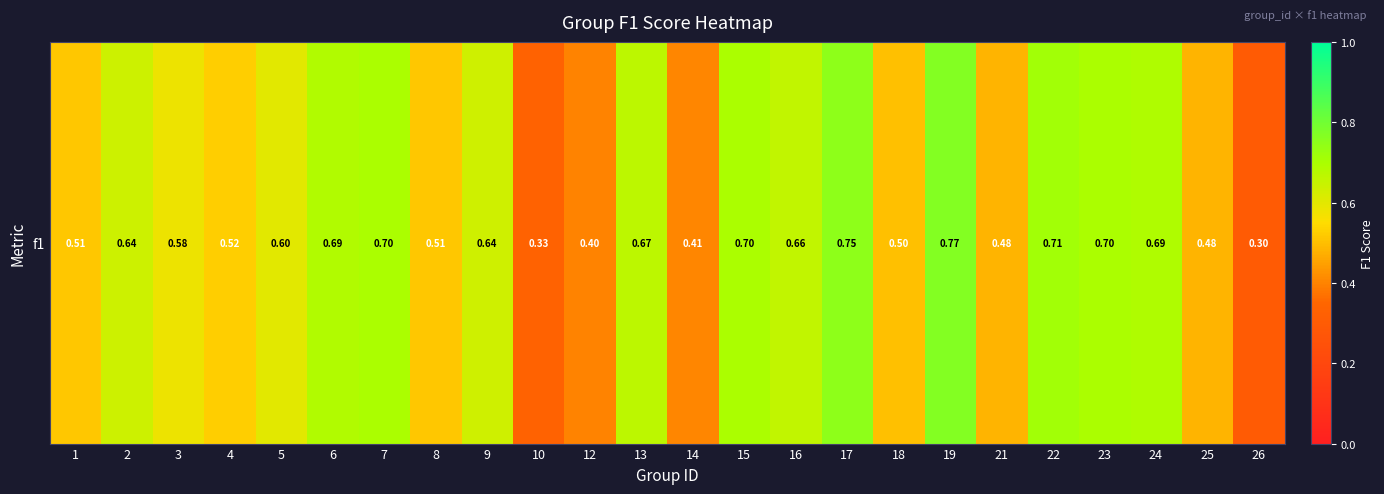

What is the sum of the values at 9 and 16?

1.3